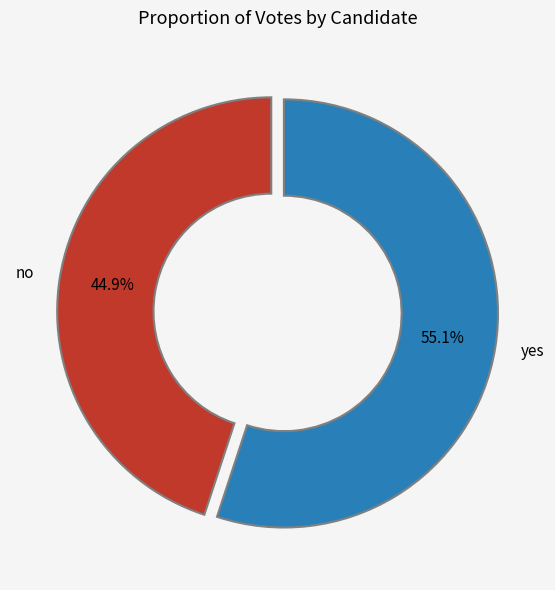

True or false: yes accounts for 55% of the total.

True